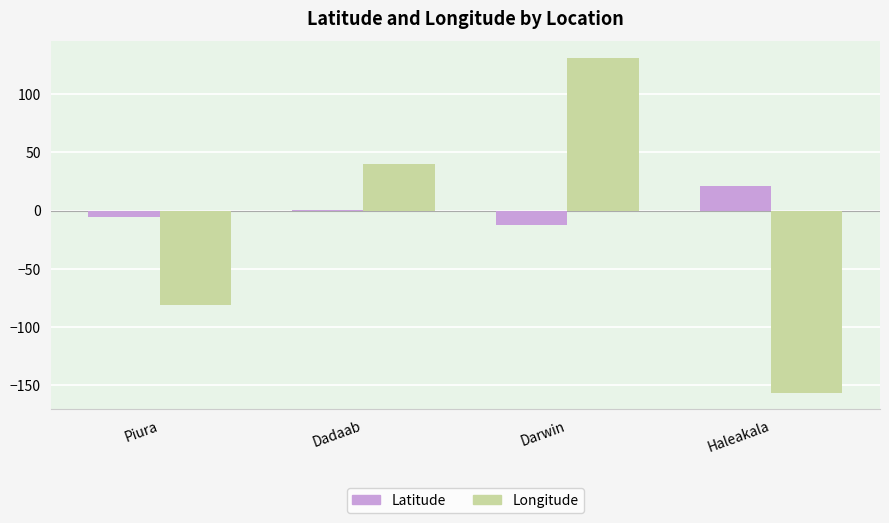

What is the maximum value for Latitude?

20.7